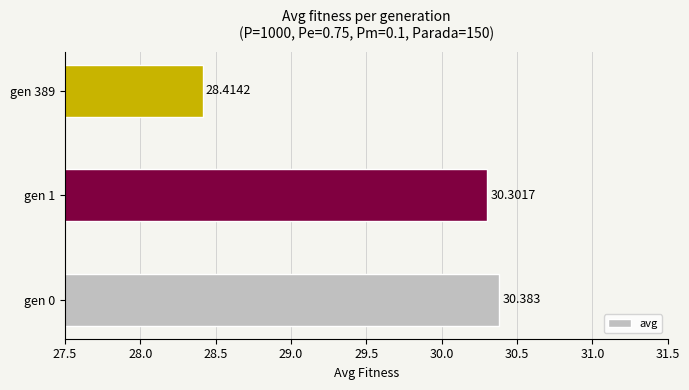

Does the chart contain any negative values?

No